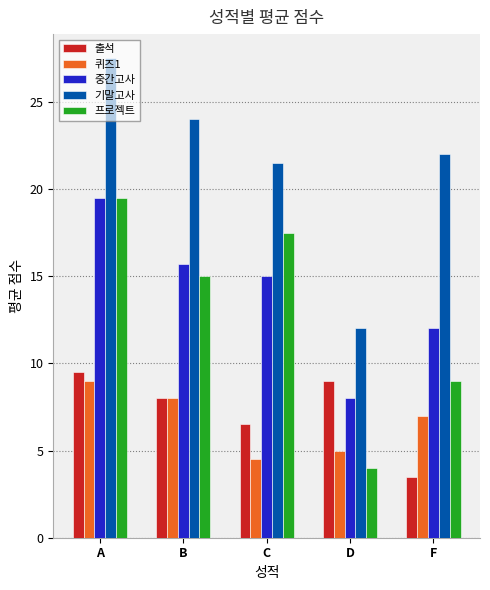

What are all the series names shown in the legend?

출석, 퀴즈1, 중간고사, 기말고사, 프로젝트